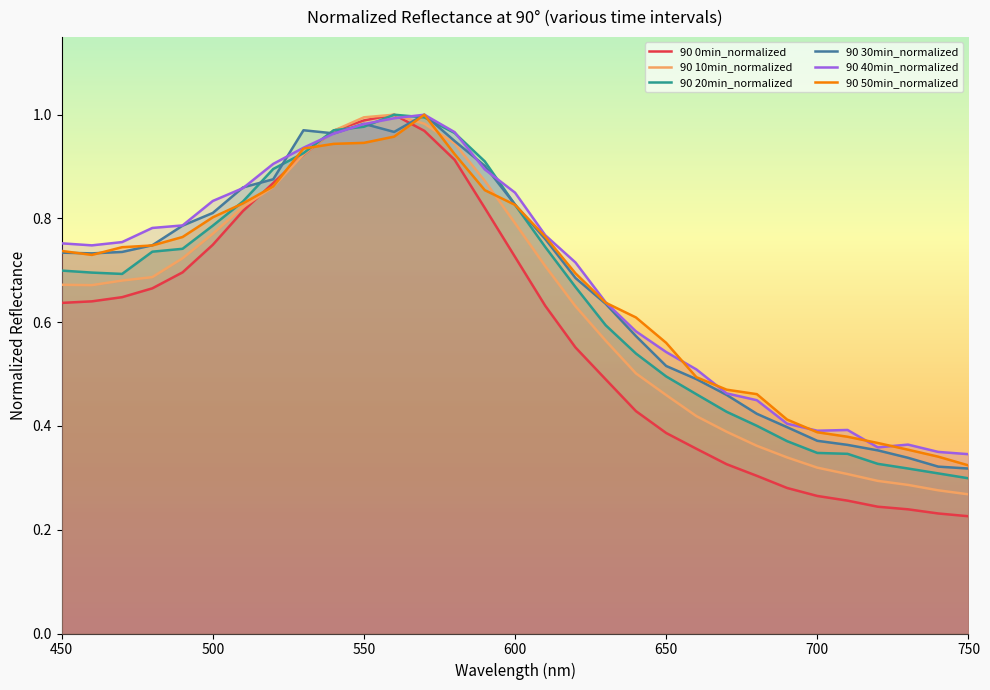

Which series changed the most between 450 and 700?

90 0min_normalized